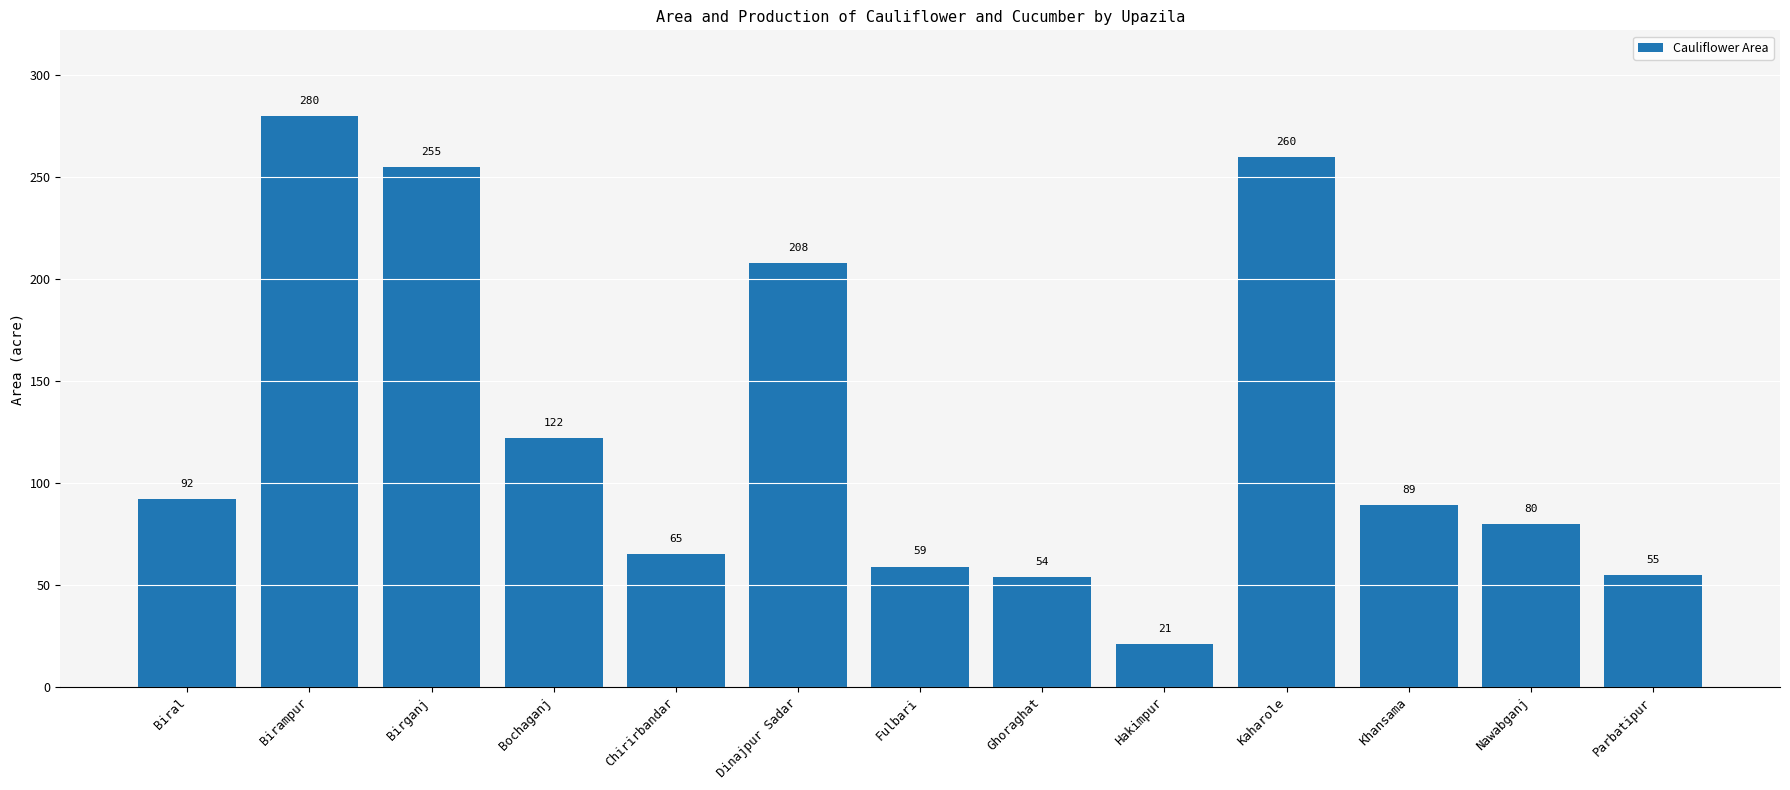

At which category does the chart reach its peak across all series?

Birampur